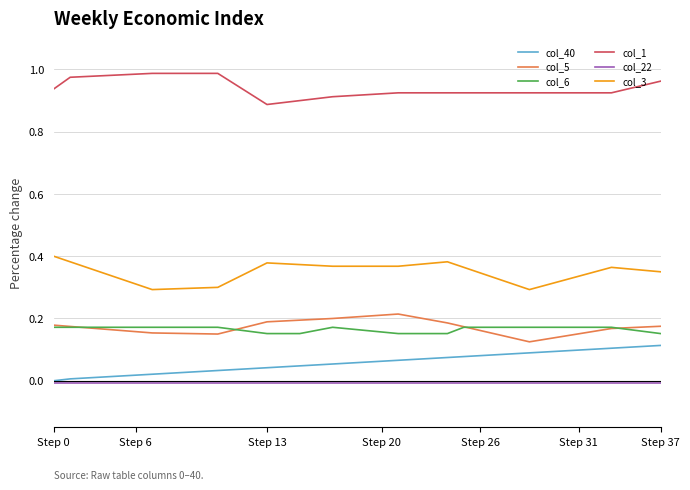

True or false: col_22 and col_5 cross at least once.

False